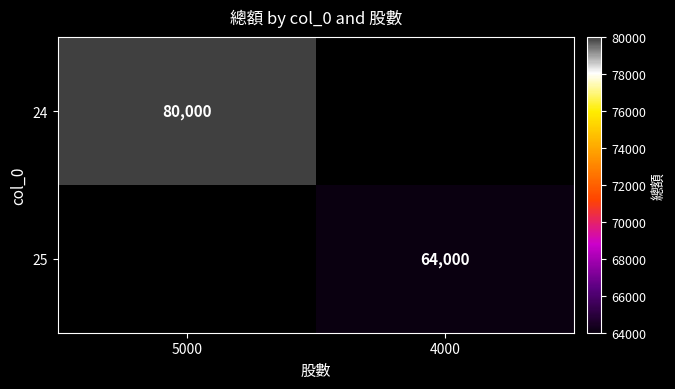

Is it true that 24 equals 18845 at 5000?

False